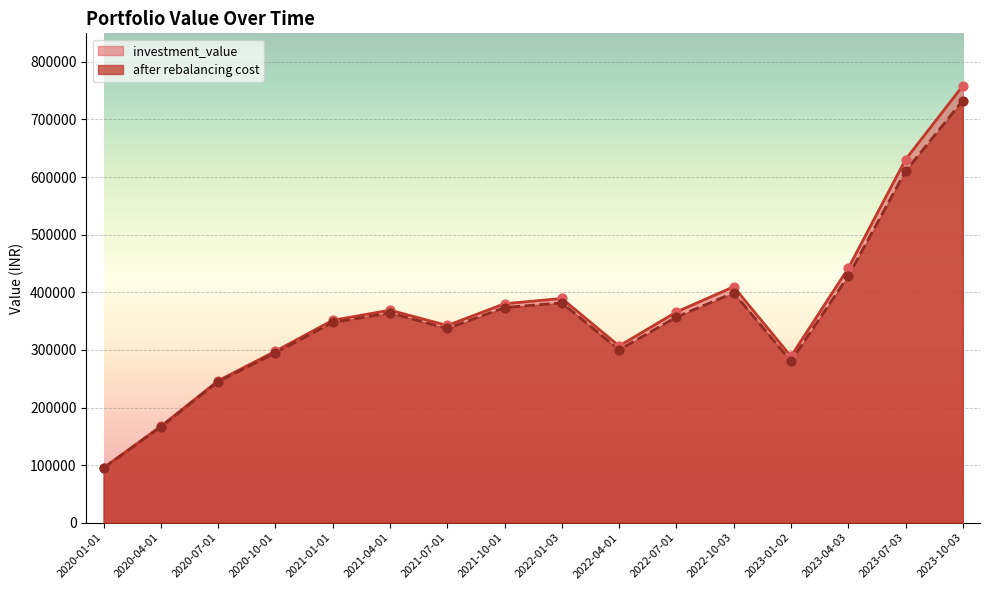

Which series has the largest total across all categories?

investment_value